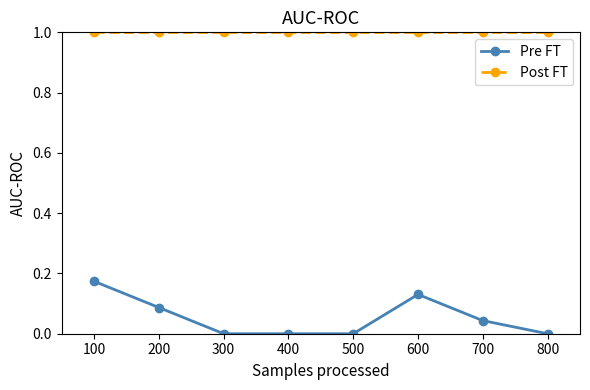

What are all the series names shown in the legend?

Pre FT, Post FT